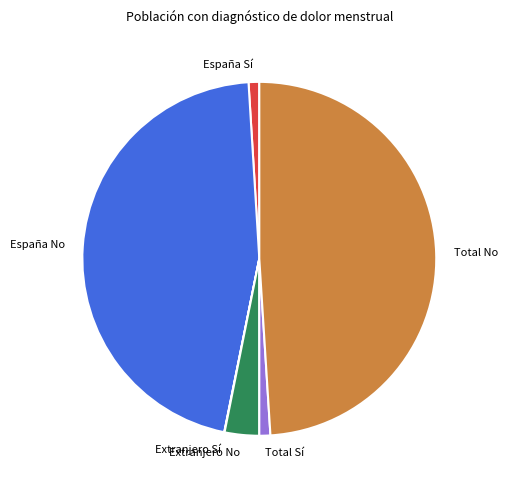

What is the largest slice in the pie chart?

Total No